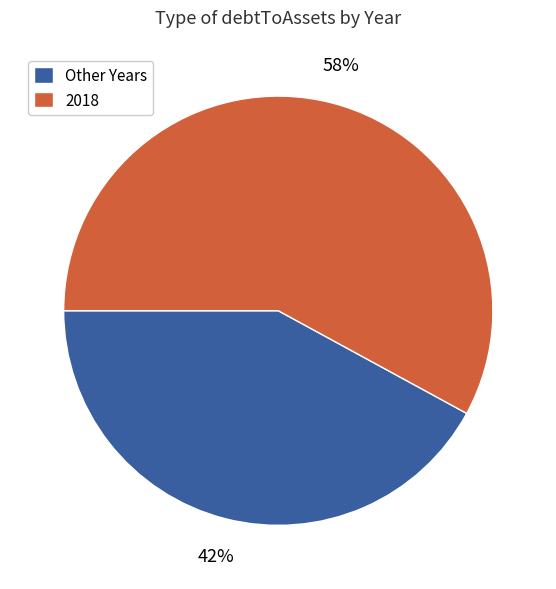

Is it true that Other Years is 29% of the pie?

False